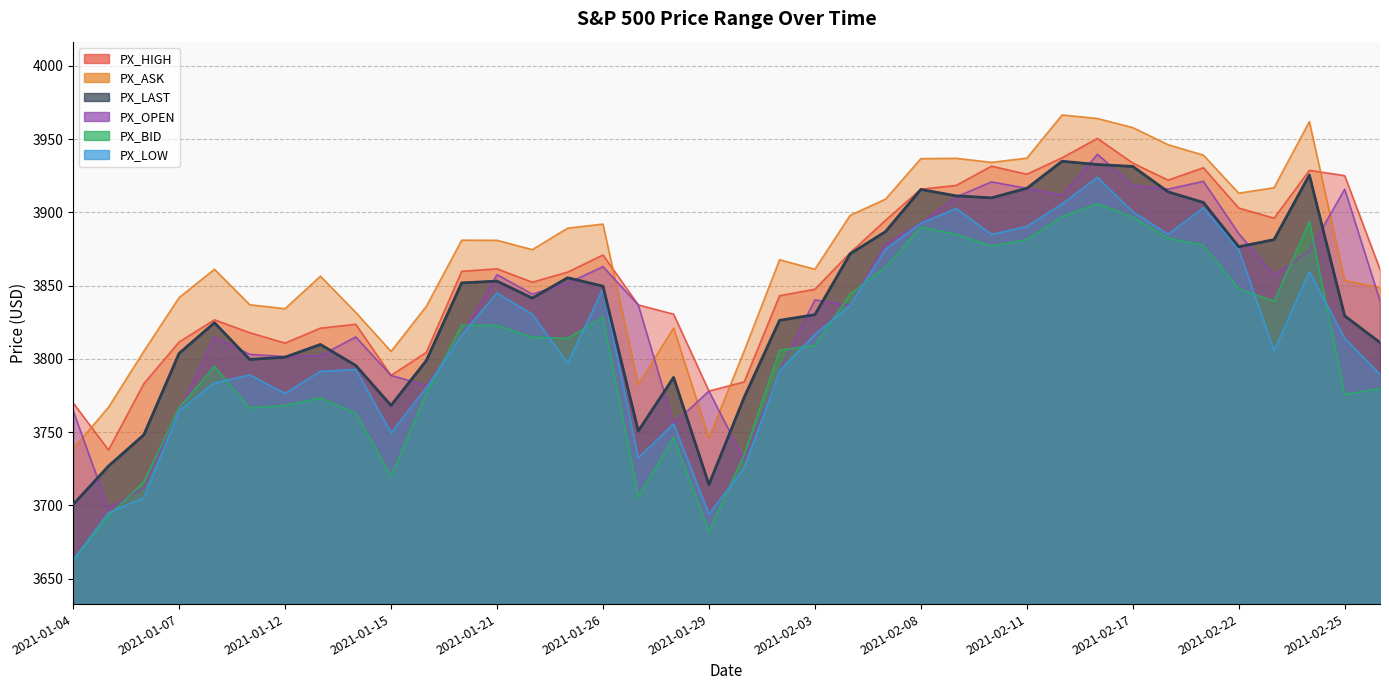

Reading left to right, list all the values displayed in this chart.

PX_LAST: 3700.7	3726.9	3748.1	3803.8	3824.7	3799.6	3801.2	3809.8	3795.5	3768.2	3798.9	3851.8	3853.1	3841.5	3855.4	3849.6	3750.8	3787.4	3714.2	3773.9	3826.3	3830.2	3871.7	3886.8	3915.6	3911.2	3909.9	3916.4	3934.8	3932.6	3931.3	3914.0	3906.7	3876.5	3881.4	3925.4	3829.3	3811.2
PX_HIGH: 3770.0	3737.8	3783.0	3811.6	3826.7	3817.9	3810.8	3821.0	3823.6	3788.7	3804.5	3859.8	3861.4	3852.3	3859.2	3870.9	3836.8	3830.5	3778.1	3784.3	3843.1	3847.5	3872.4	3894.6	3915.8	3918.3	3931.5	3926.0	3937.2	3950.4	3933.6	3922.0	3930.4	3902.9	3896.0	3928.7	3925.0	3861.1
PX_ASK: 3738.6	3767.0	3805.2	3841.8	3861.1	3836.9	3834.3	3856.4	3831.8	3805.1	3835.9	3881.0	3880.9	3874.5	3889.2	3892.0	3782.5	3821.1	3746.1	3805.6	3867.7	3861.2	3898.0	3909.0	3936.6	3936.8	3934.1	3937.0	3966.4	3964.0	3957.8	3946.2	3939.0	3913.1	3916.8	3961.9	3853.6	3848.6
PX_BID: 3662.9	3692.8	3716.1	3766.7	3794.9	3766.6	3768.3	3773.3	3763.0	3719.9	3776.7	3822.9	3822.9	3814.8	3814.1	3828.5	3705.7	3746.4	3682.3	3734.9	3805.9	3809.2	3844.2	3862.6	3889.9	3885.0	3877.1	3881.3	3897.1	3905.8	3896.8	3882.4	3877.6	3847.9	3839.3	3893.8	3775.7	3779.8
PX_LOW: 3662.7	3695.1	3705.3	3764.7	3783.6	3789.0	3776.5	3791.5	3792.9	3749.6	3780.4	3816.2	3845.1	3830.4	3797.2	3847.8	3732.5	3755.8	3694.1	3725.6	3791.8	3816.7	3836.7	3874.9	3892.6	3902.6	3884.9	3890.4	3905.8	3923.8	3900.4	3885.0	3903.1	3874.7	3805.6	3859.6	3814.0	3789.5
PX_OPEN: 3764.6	3698.0	3712.2	3764.7	3815.1	3803.1	3801.6	3802.2	3815.0	3788.7	3781.9	3816.2	3857.5	3844.2	3851.7	3863.0	3836.8	3755.8	3778.1	3731.2	3791.8	3840.3	3836.7	3878.3	3892.6	3910.5	3920.8	3916.4	3911.7	3939.6	3918.5	3915.9	3921.2	3885.6	3857.1	3873.7	3915.8	3839.7